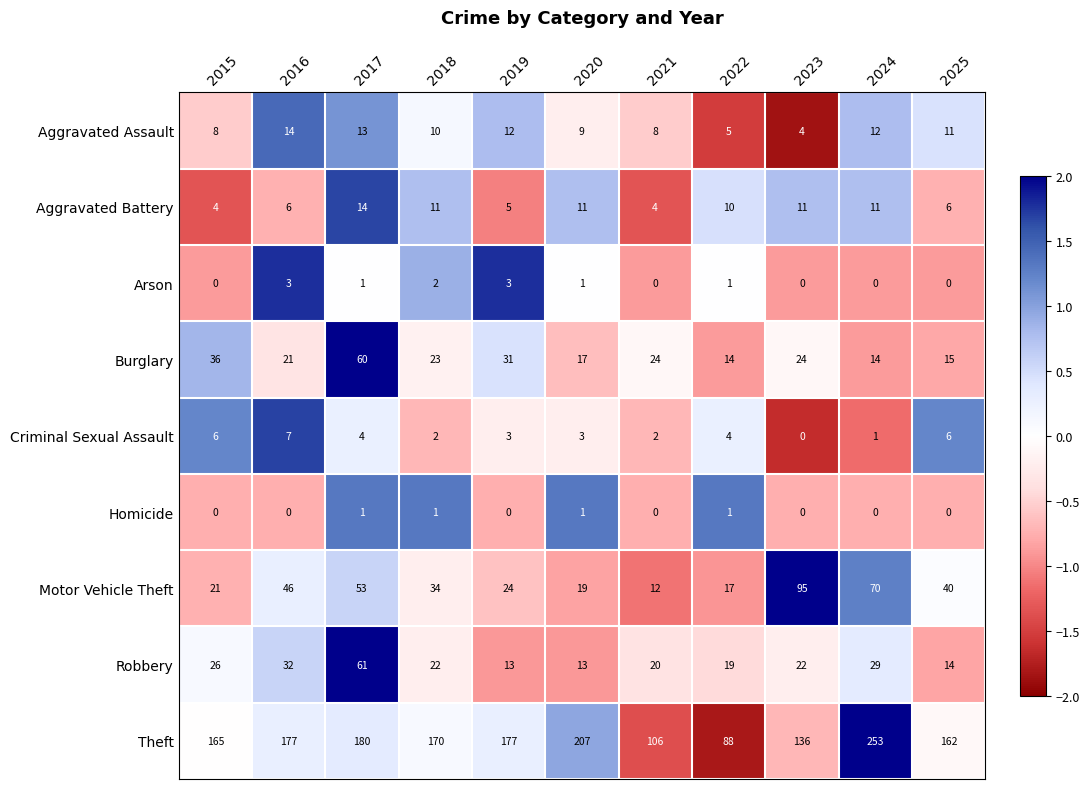

What is the average value of the Theft series?

166